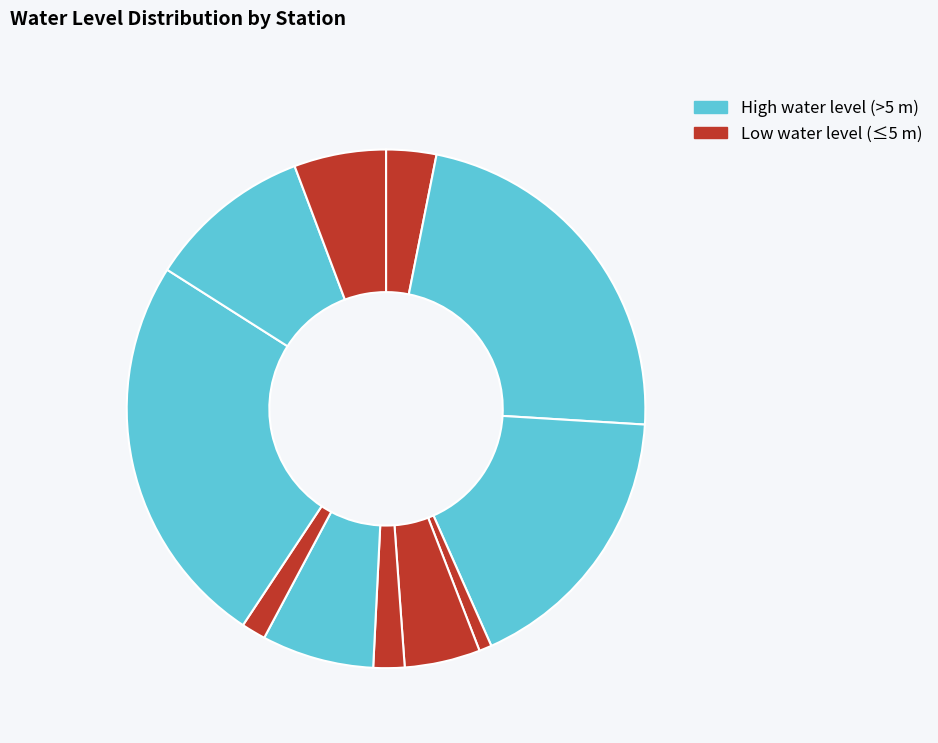

Count the number of slices in the pie.

11